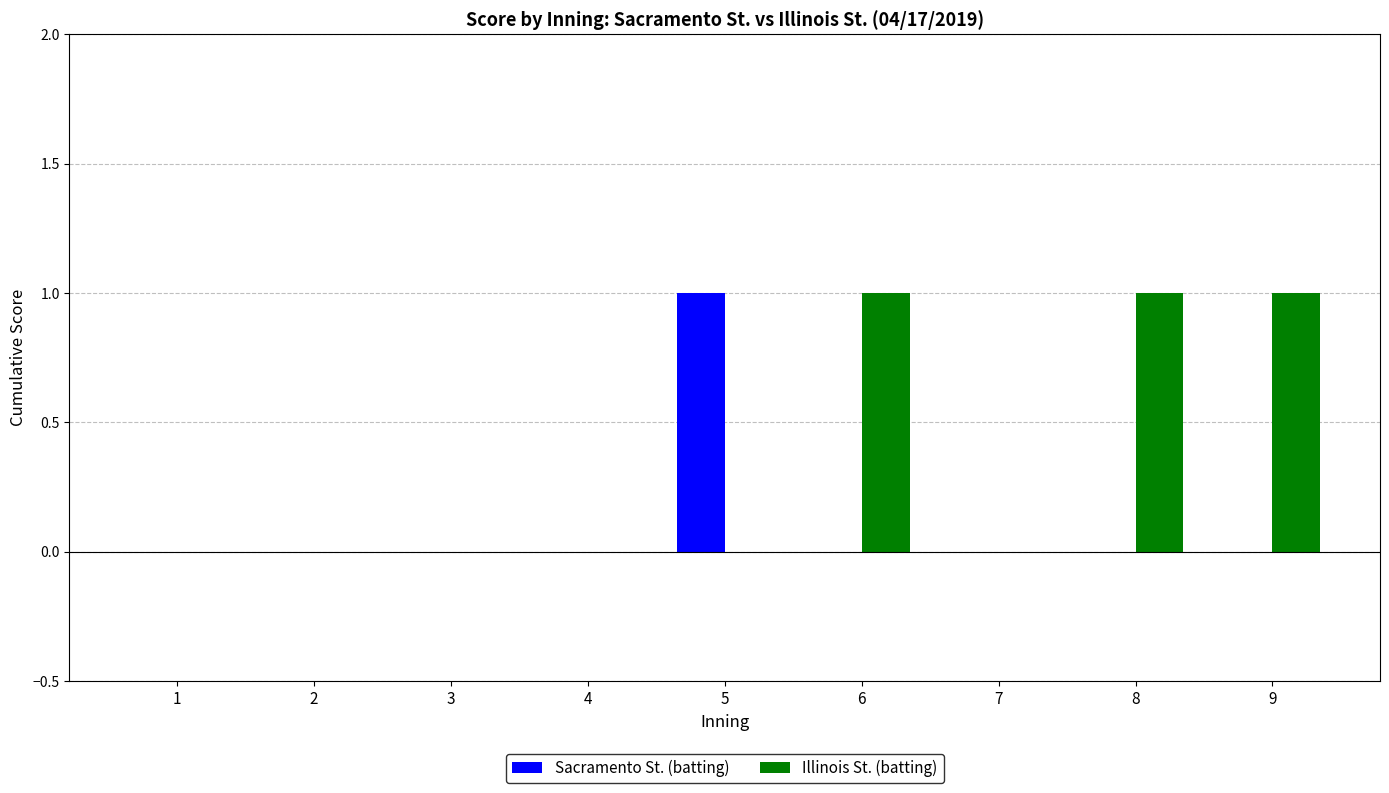

Which series has the largest total across all categories?

Illinois St. (batting)